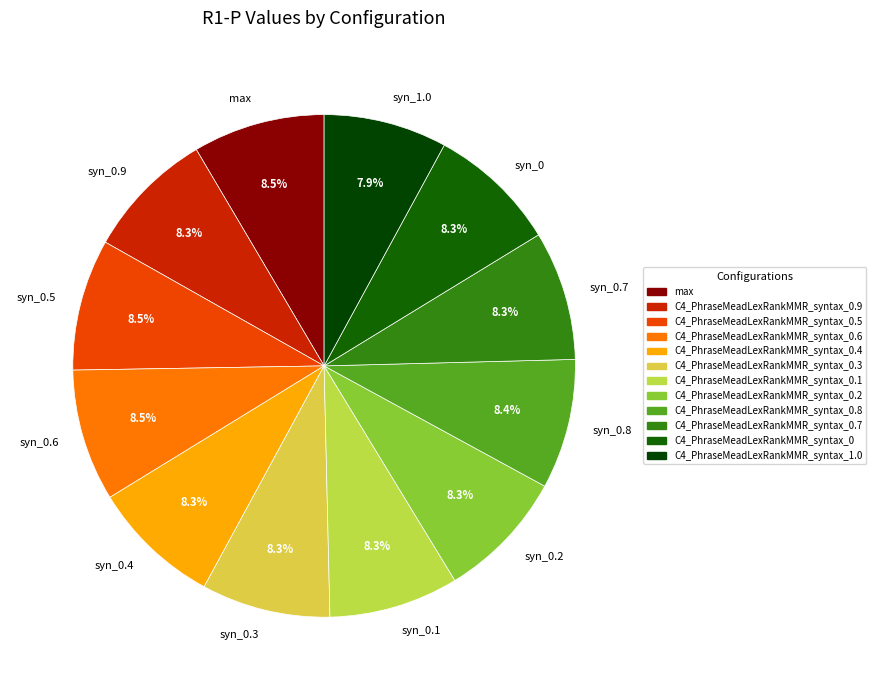

What percentage is NOT represented by syn_0.9?

91.7%